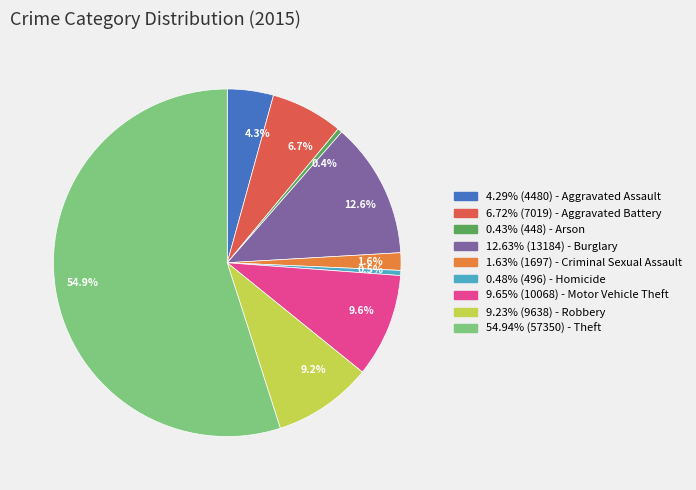

Between 6.7% and 54.9%, which is larger?

54.9%